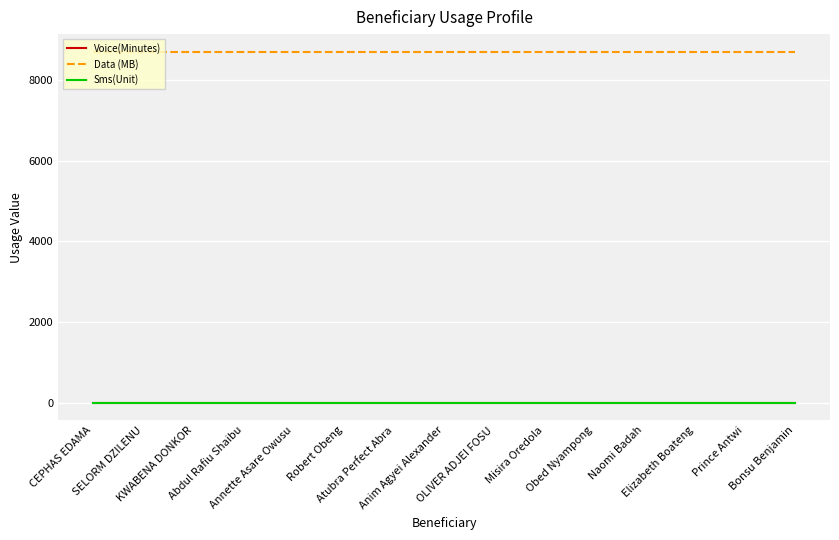

Is the value of Voice(Minutes) at Abdul Rafiu Shaibu greater than the value of Data (MB) at Elizabeth Boateng?

No